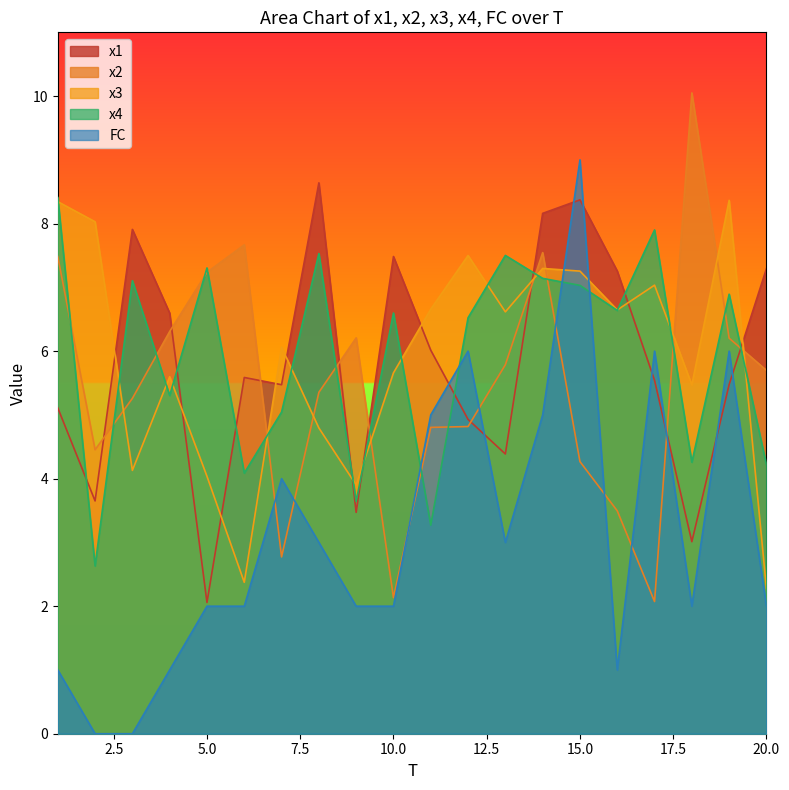

Where is x3 nearest to the value 5?

8